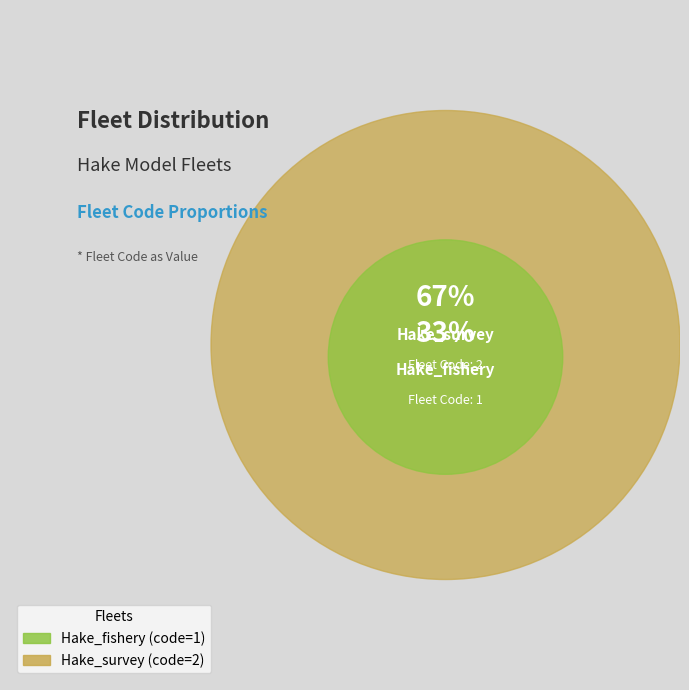

What is the ratio of the value at Hake_survey to the value at Hake_fishery?

2.0